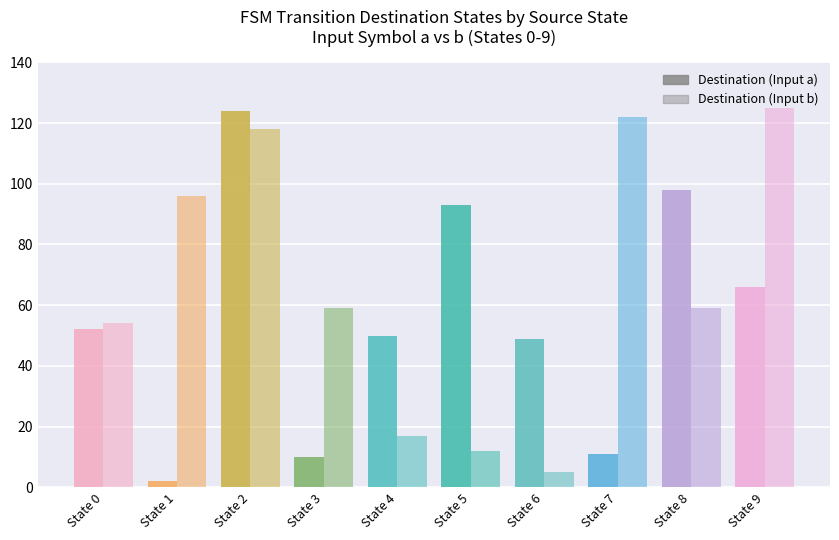

Reading left to right, list all the values displayed in this chart.

Input a: State 0=52	State 1=2	State 2=124	State 3=10	State 4=50	State 5=93	State 6=49	State 7=11	State 8=98	State 9=66
Input b: State 0=54	State 1=96	State 2=118	State 3=59	State 4=17	State 5=12	State 6=5	State 7=122	State 8=59	State 9=125